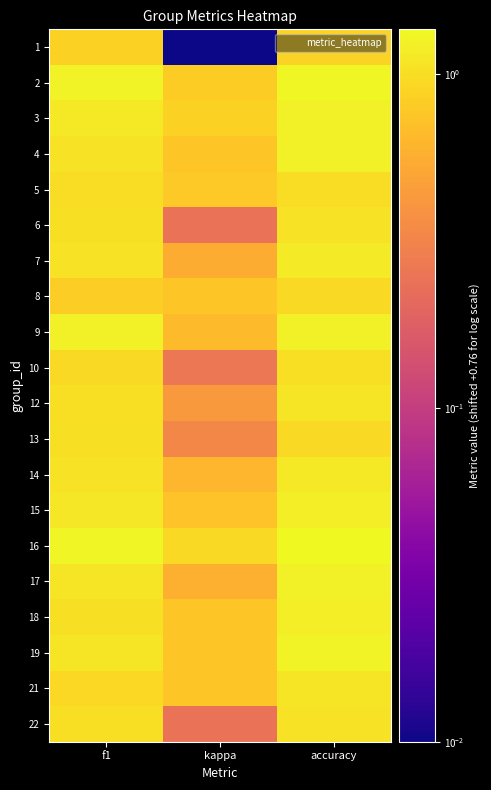

Reading left to right, what are all the values shown in this chart?

1: f1=0.9	kappa=0.0	accuracy=0.9
2: f1=1.3	kappa=0.8	accuracy=1.3
3: f1=1.1	kappa=0.9	accuracy=1.2
4: f1=1.0	kappa=0.8	accuracy=1.2
5: f1=1.0	kappa=0.8	accuracy=1.0
6: f1=1.0	kappa=0.2	accuracy=1.1
7: f1=1.0	kappa=0.6	accuracy=1.2
8: f1=0.8	kappa=0.8	accuracy=1.0
9: f1=1.2	kappa=0.7	accuracy=1.2
10: f1=1.0	kappa=0.3	accuracy=1.0
12: f1=1.0	kappa=0.4	accuracy=1.1
13: f1=1.0	kappa=0.3	accuracy=1.0
14: f1=1.1	kappa=0.6	accuracy=1.1
15: f1=1.1	kappa=0.7	accuracy=1.2
16: f1=1.3	kappa=1.0	accuracy=1.4
17: f1=1.1	kappa=0.6	accuracy=1.2
18: f1=1.0	kappa=0.8	accuracy=1.2
19: f1=1.1	kappa=0.8	accuracy=1.3
21: f1=0.9	kappa=0.8	accuracy=1.1
22: f1=1.0	kappa=0.2	accuracy=1.0